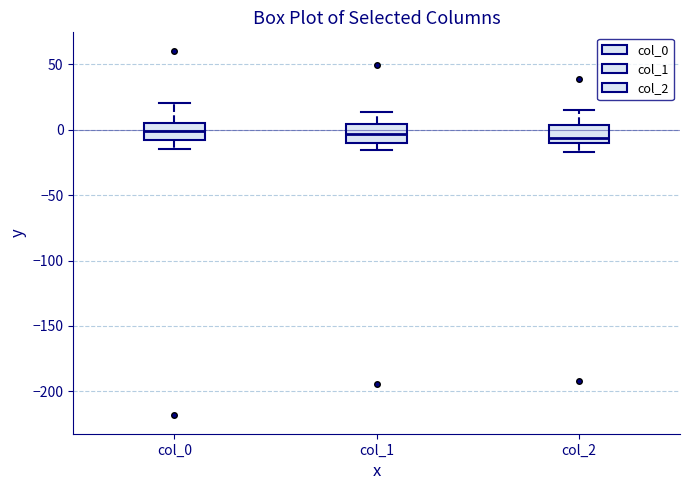

Reading left to right, transcribe this box plot: for each box, give where its median line is, the range the box spans, and where its two whiskers end, as read against the y-axis. The values are not printed on the chart, so give them approximately, as read against the axis.

col_0: median 0, box -10 to 5, whiskers -15 to 20
col_1: median -5, box -10 to 5, whiskers -15 to 15
col_2: median -5, box -10 to 5, whiskers -15 to 15